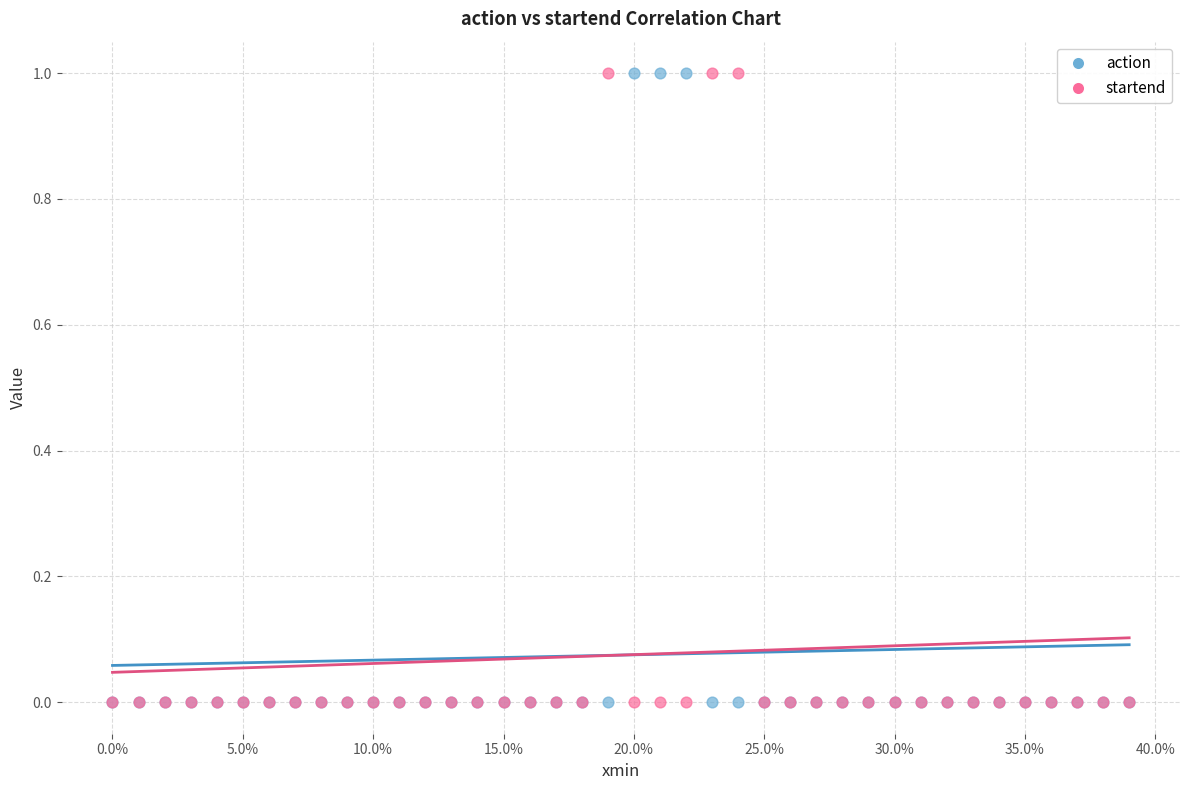

What are all the series names shown in the legend?

action, startend